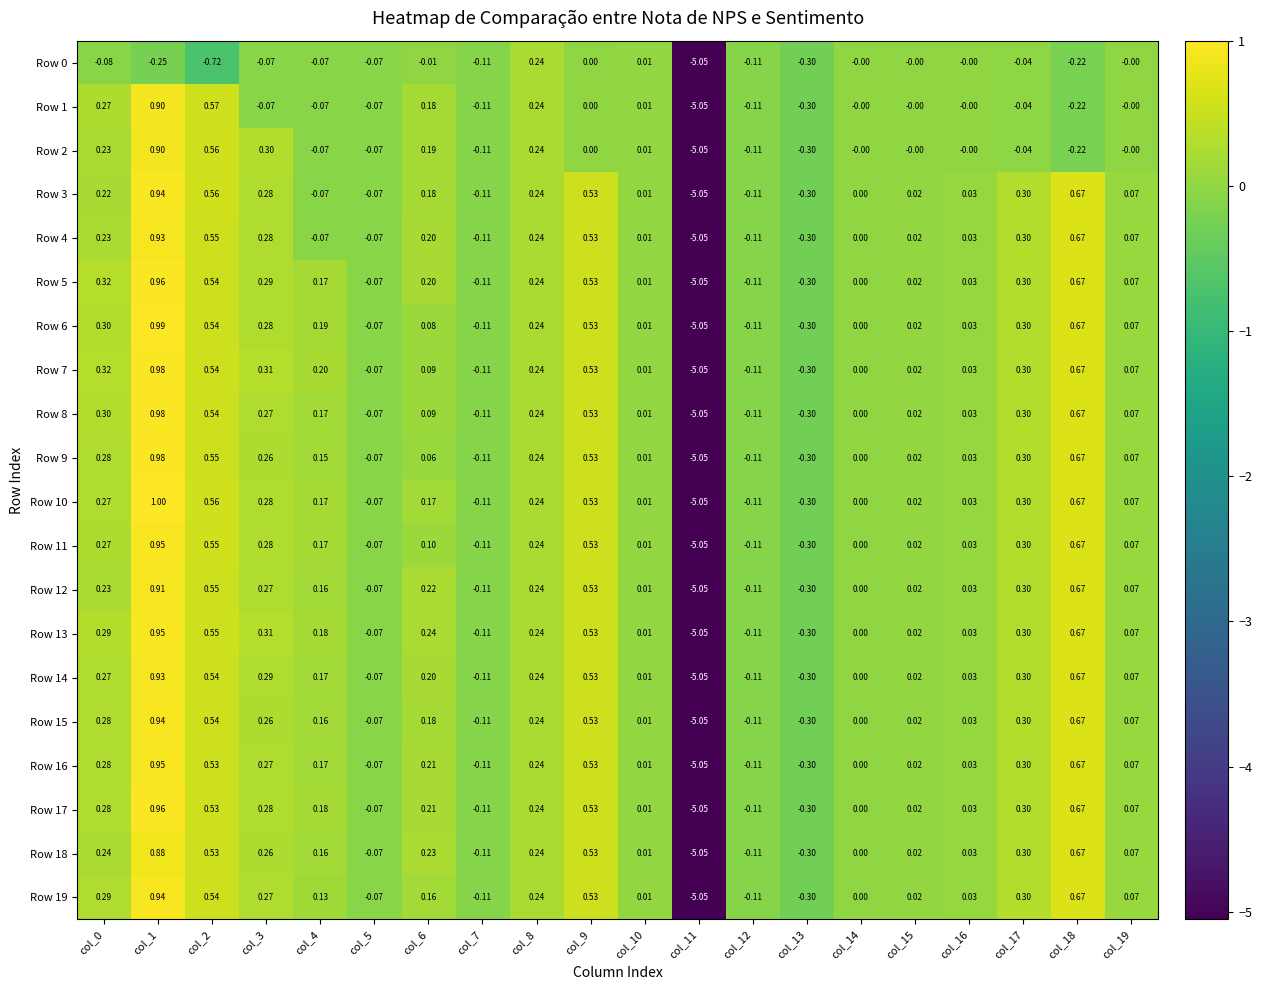

Is the value of Row 5 at col_10 greater than the value of Row 18 at col_17?

No